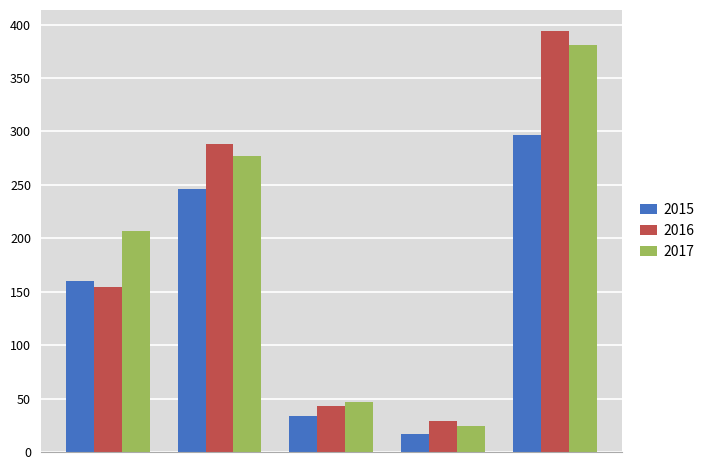

Reading left to right, what are all the values shown in this chart?

2015: 160	246	34	17	297
2016: 154	288	43	29	394
2017: 207	277	47	24	381